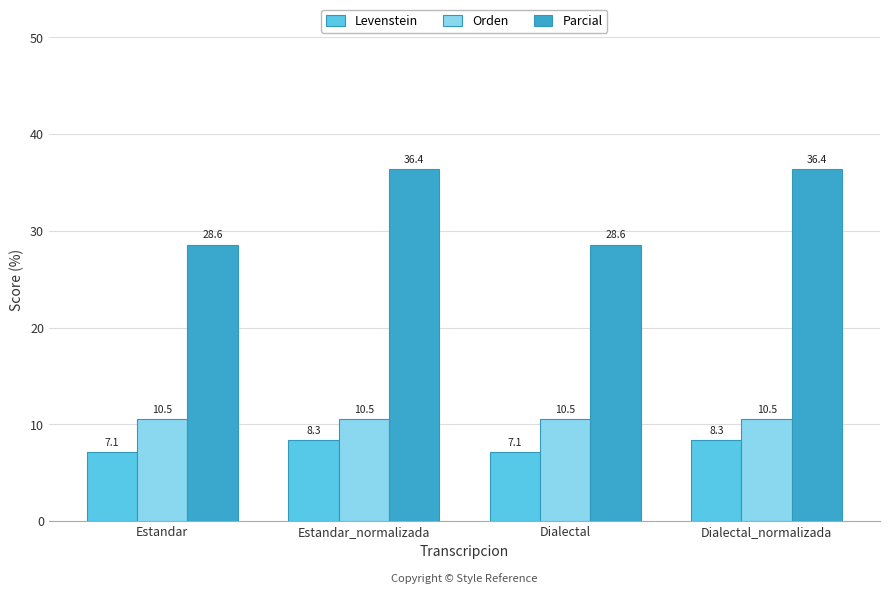

Reading left to right, extract all data points from this chart.

Levenstein: Estandar=7.1	Estandar_normalizada=8.3	Dialectal=7.1	Dialectal_normalizada=8.3
Orden: Estandar=10.5	Estandar_normalizada=10.5	Dialectal=10.5	Dialectal_normalizada=10.5
Parcial: Estandar=28.6	Estandar_normalizada=36.4	Dialectal=28.6	Dialectal_normalizada=36.4